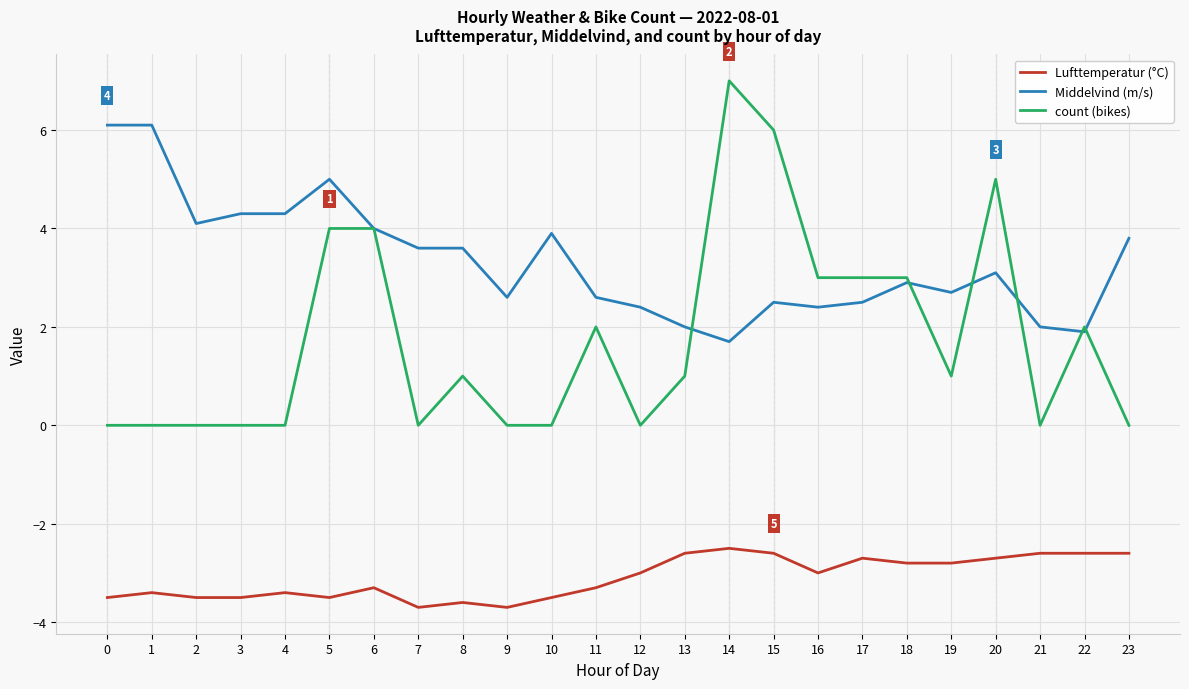

At which category does the chart reach its peak across all series?

14